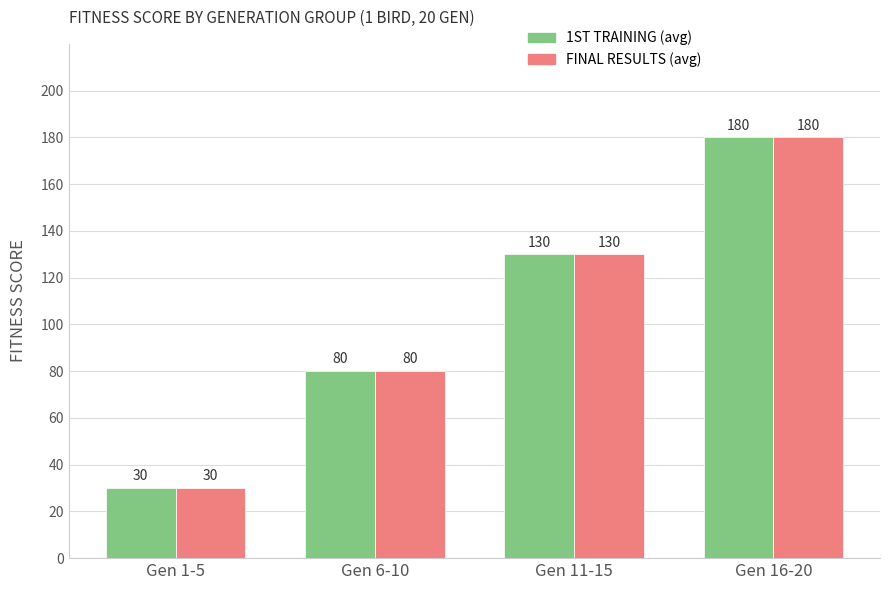

At how many categories does at least one series exceed 66?

3